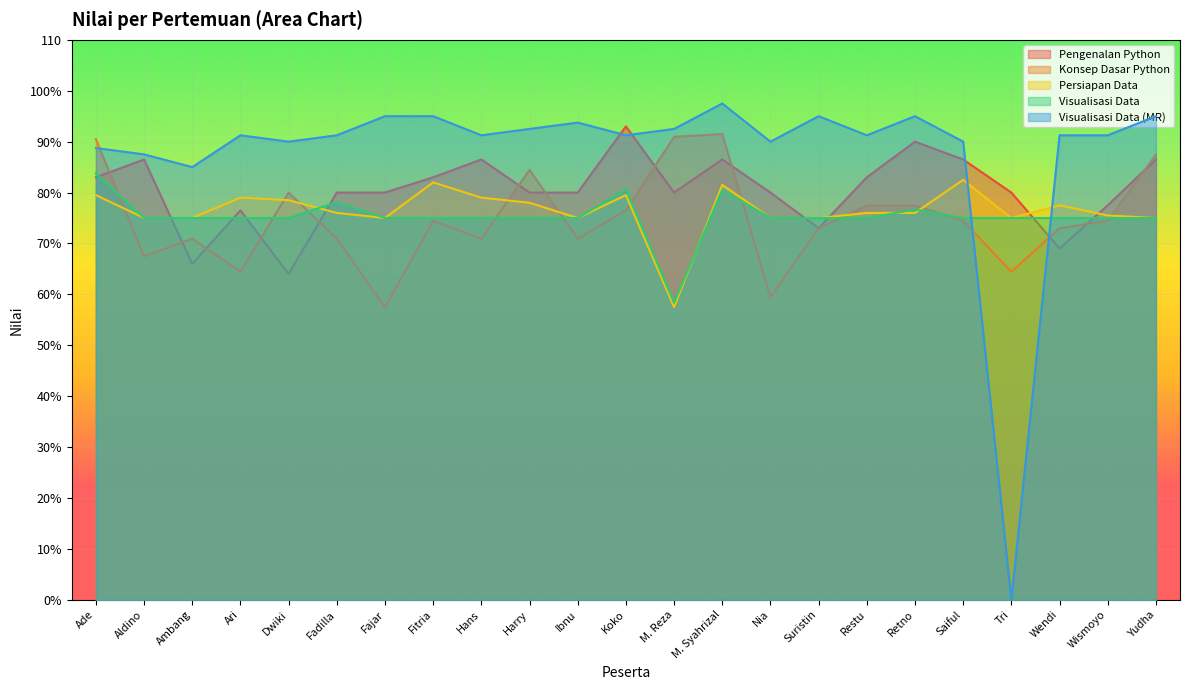

Is the value of Visualisasi Data at Ibnu greater than the value of Pengenalan Python at Koko?

No